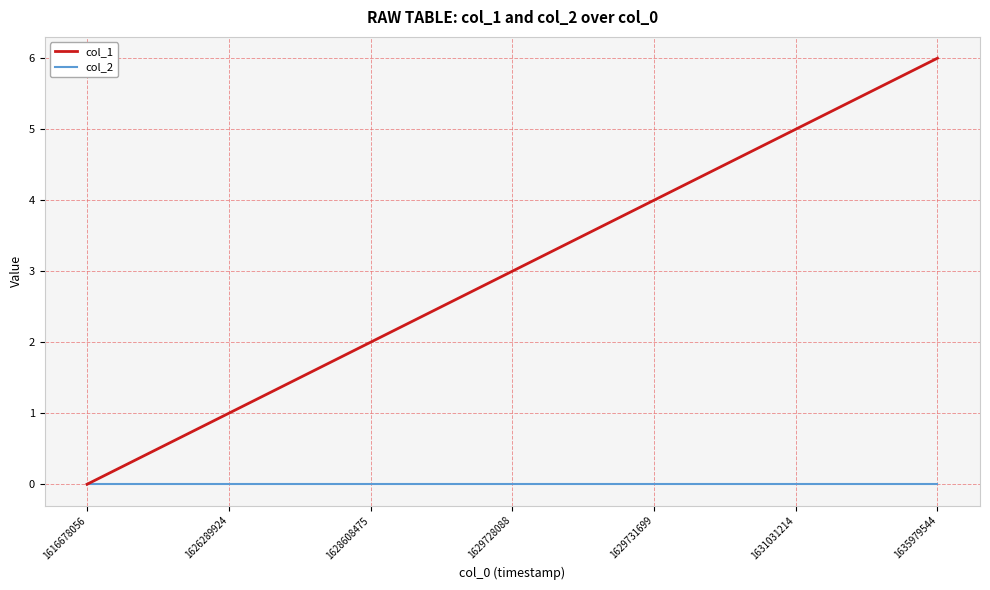

Reading left to right, list all the values displayed in this chart.

col_1: 0	1	2	3	4	5	6
col_2: 0	0	0	0	0	0	0